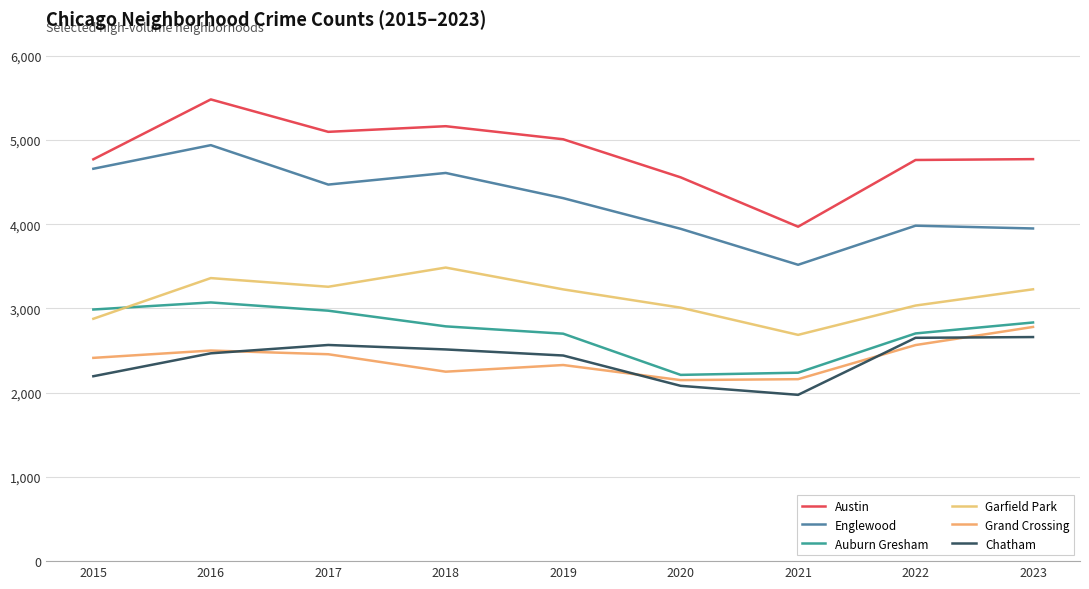

True or false: Austin and Garfield Park cross at least once.

False